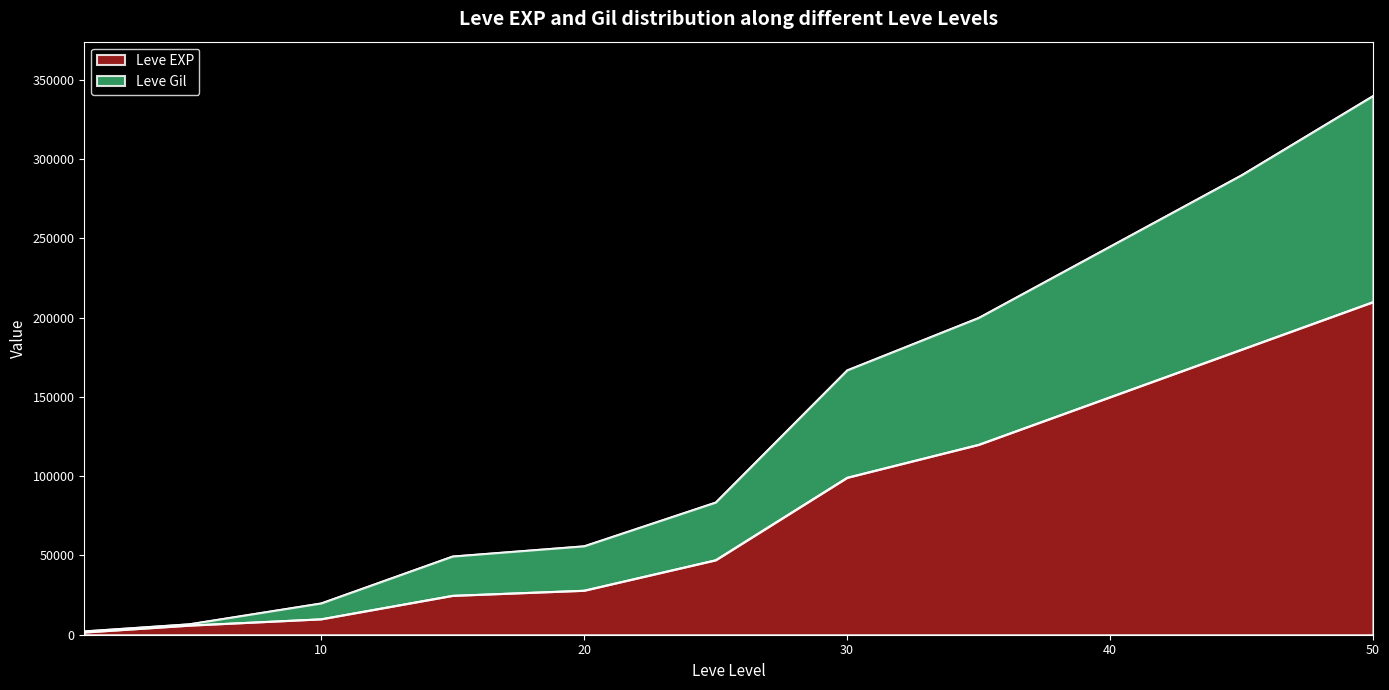

Is the value of Leve EXP at 1 greater than the value of Leve Gil at 10?

No